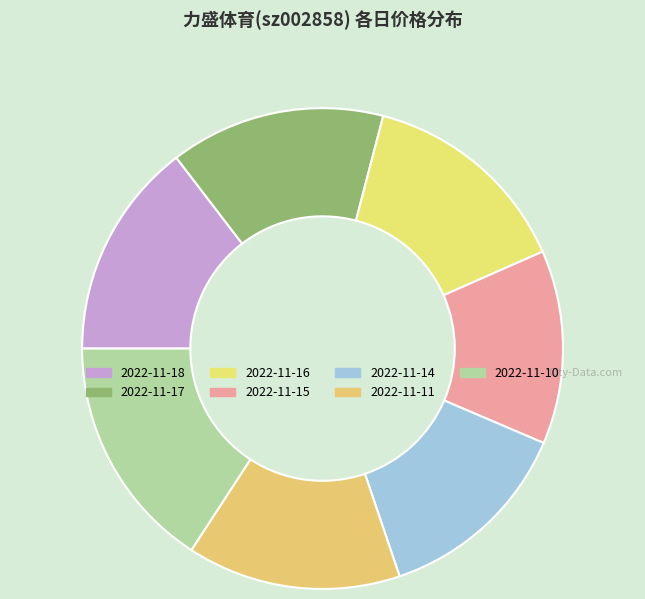

What percentage is NOT represented by 2022-11-11?

85.6%